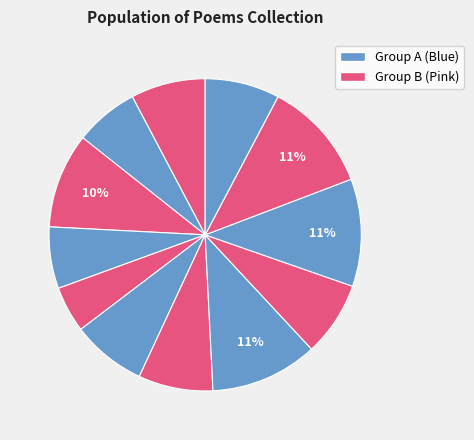

How many slices are in this pie chart?

12